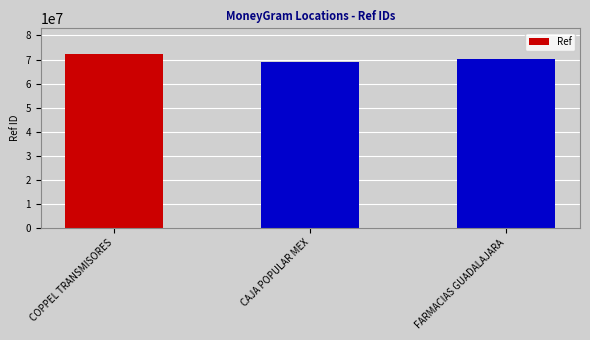

What is the difference between the second highest and minimum values?

1326086